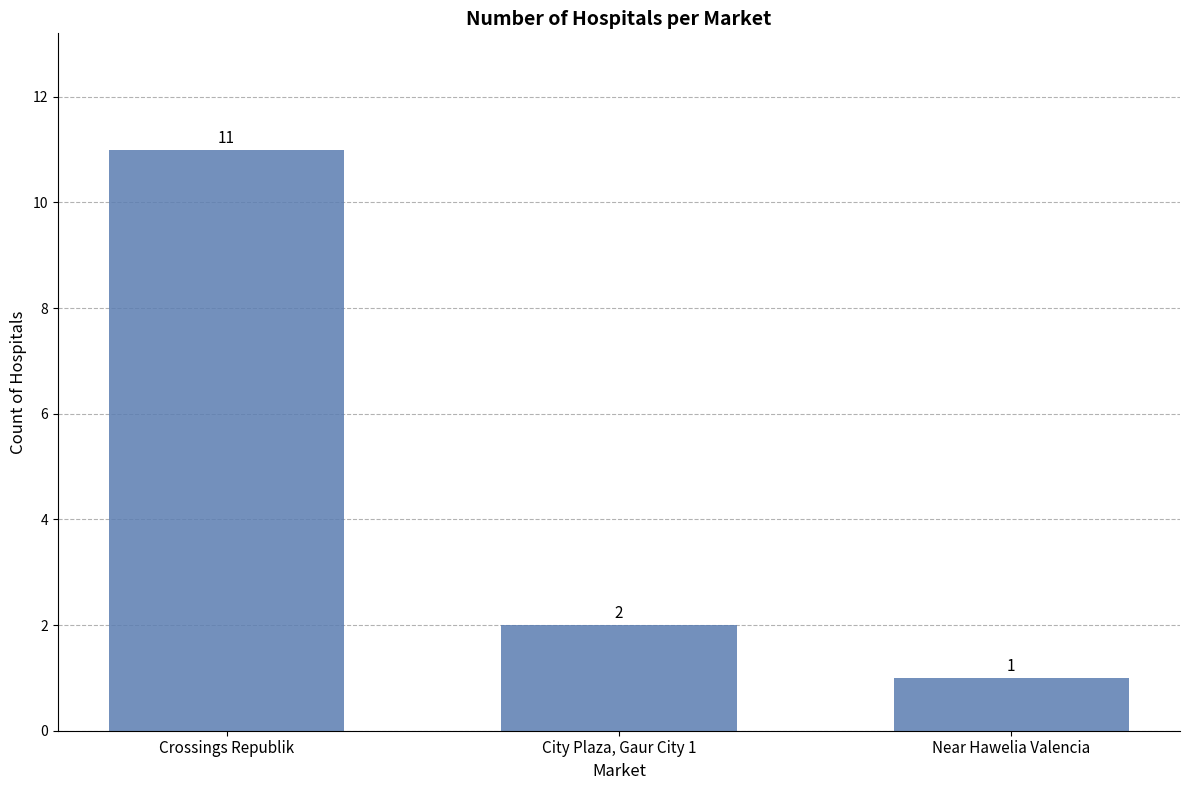

Reading left to right, list all the values displayed in this chart.

11	2	1